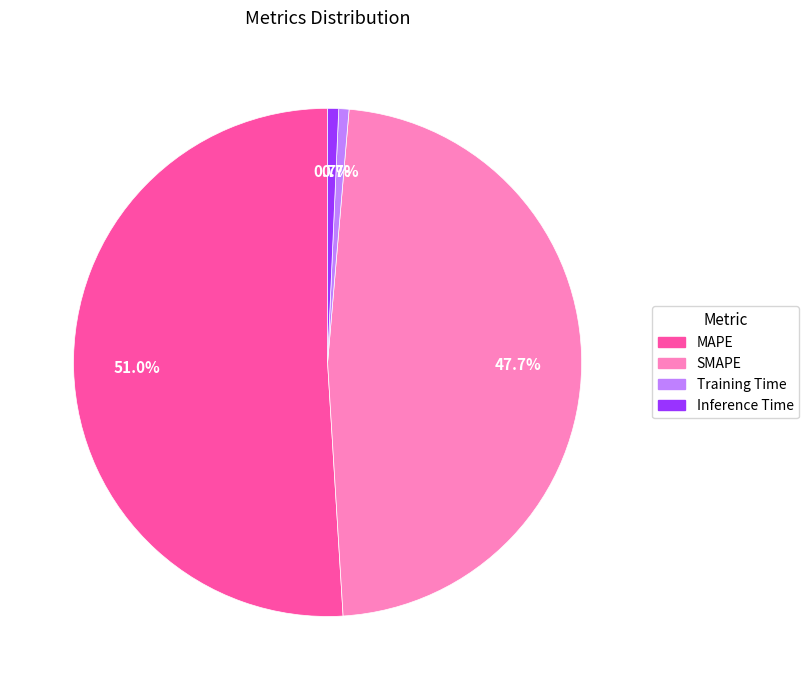

To the nearest percent, what is the combined percentage of MAPE and SMAPE?

99%